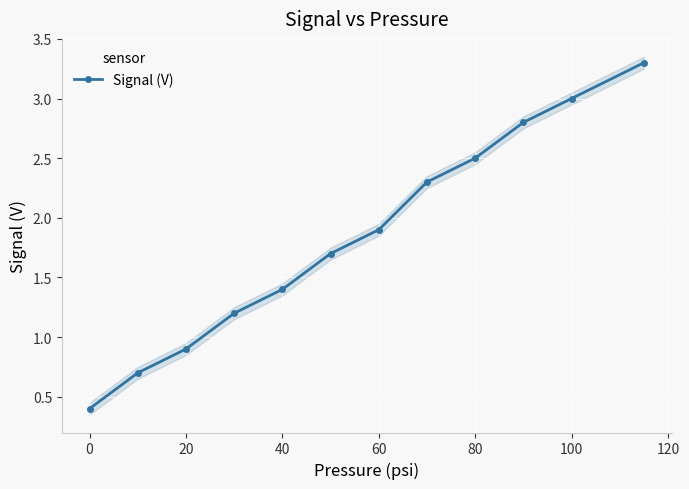

At which label is Signal (V) closest to 1?

20